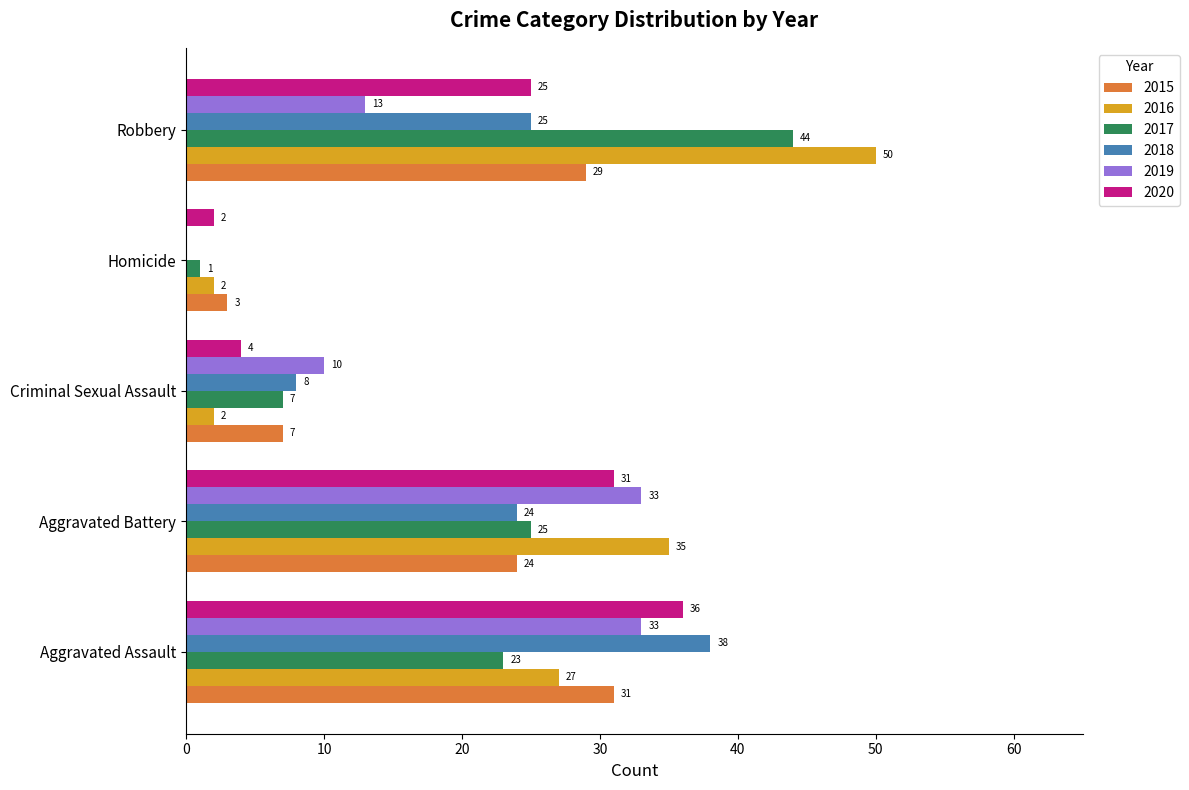

What is the total value across all series at Aggravated Battery?

172